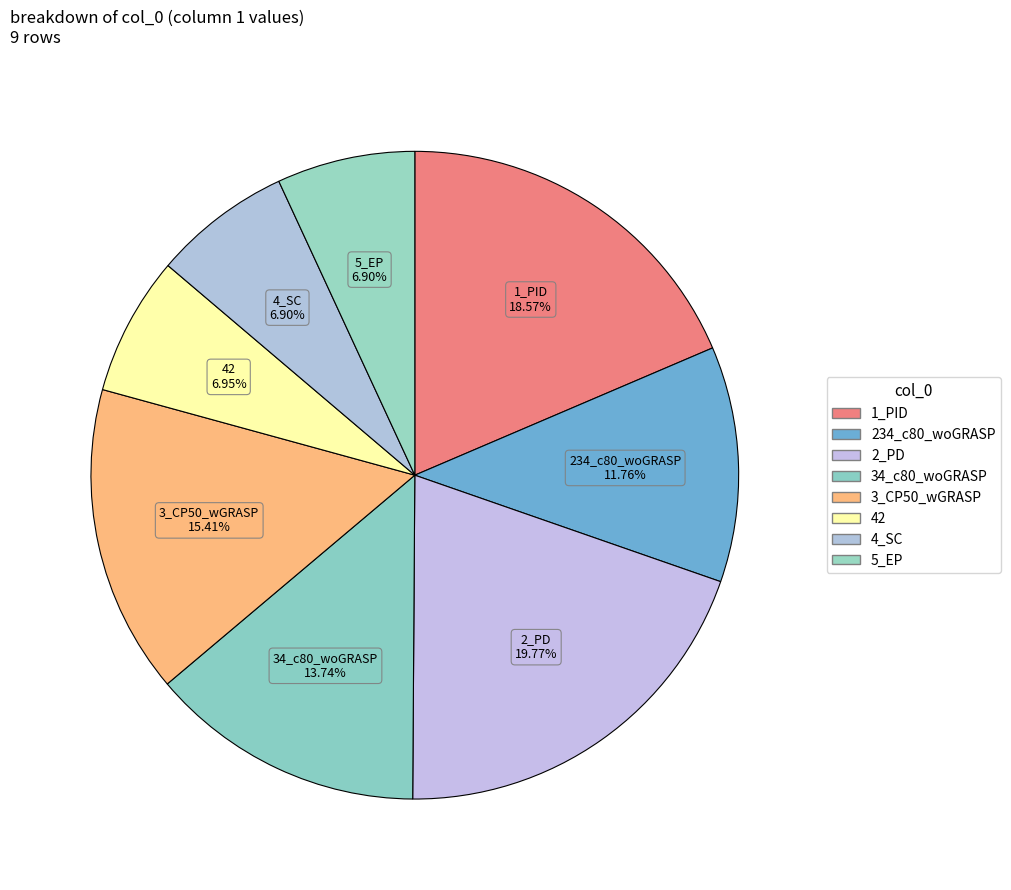

Count the number of slices in the pie.

8